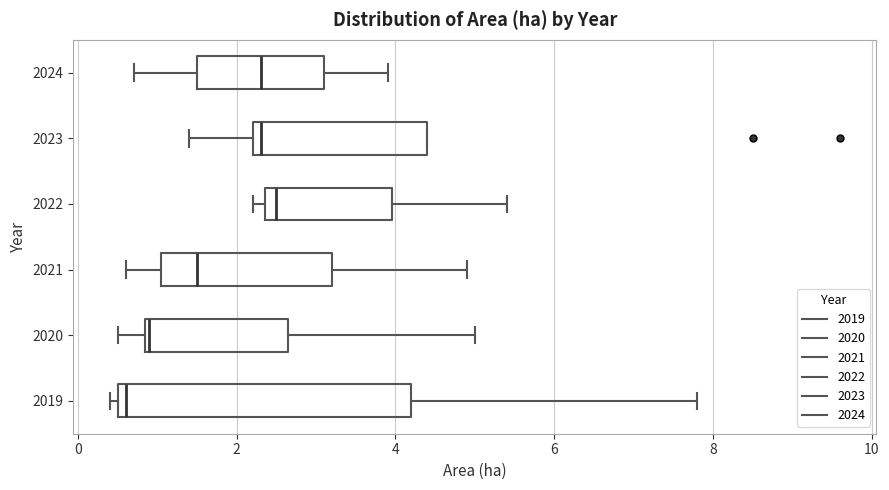

Where is the right edge of the box at y = 2020 on the x-axis? The values are not printed on the chart, so give them approximately, as read against the axis.

2.6